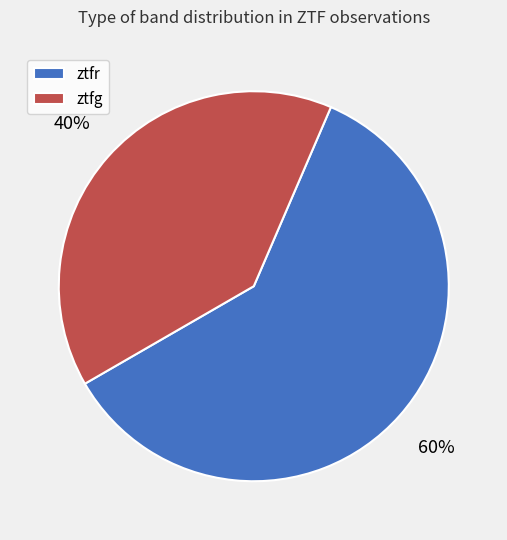

What is the ratio of the value at ztfg to the value at ztfr?

0.7